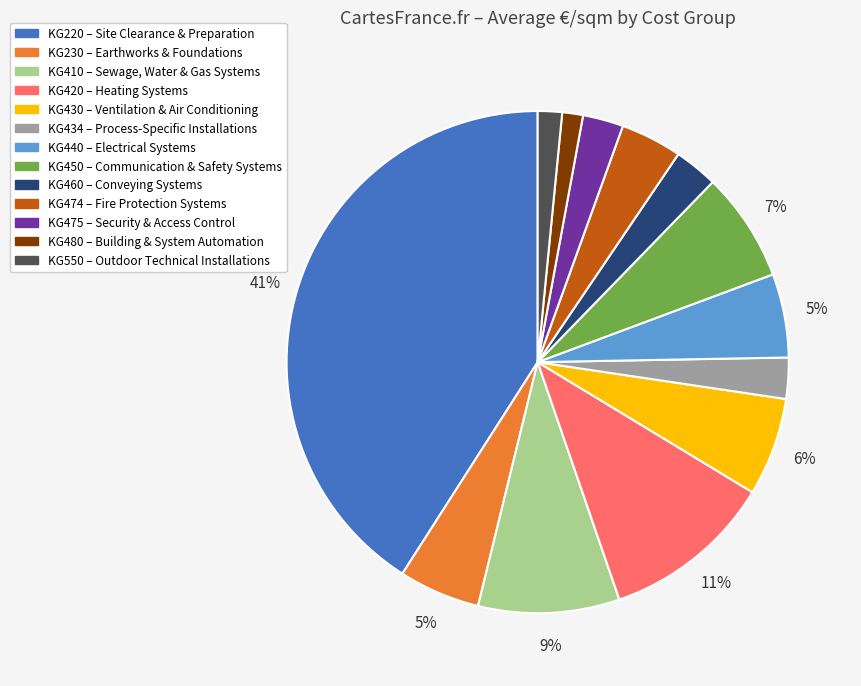

To the nearest percent, what is the difference between the largest and smallest slice percentages?

40%